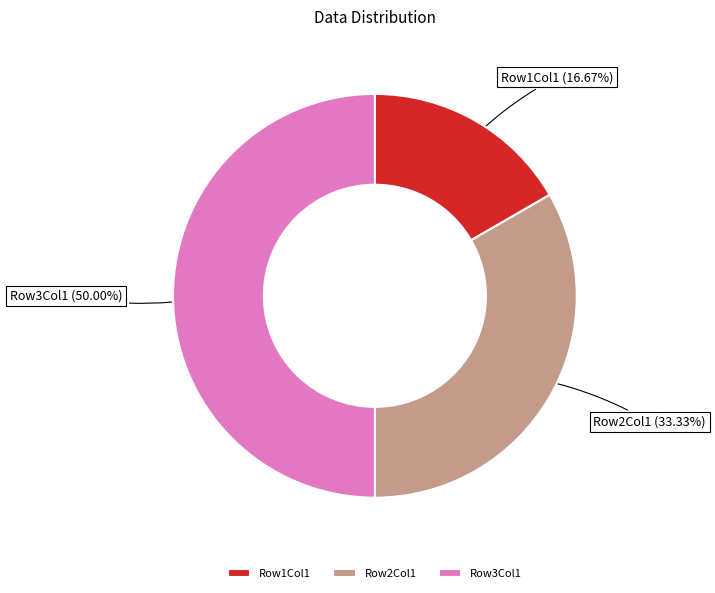

Do Row3Col1 and Row1Col1 together represent more than half of the pie?

Yes